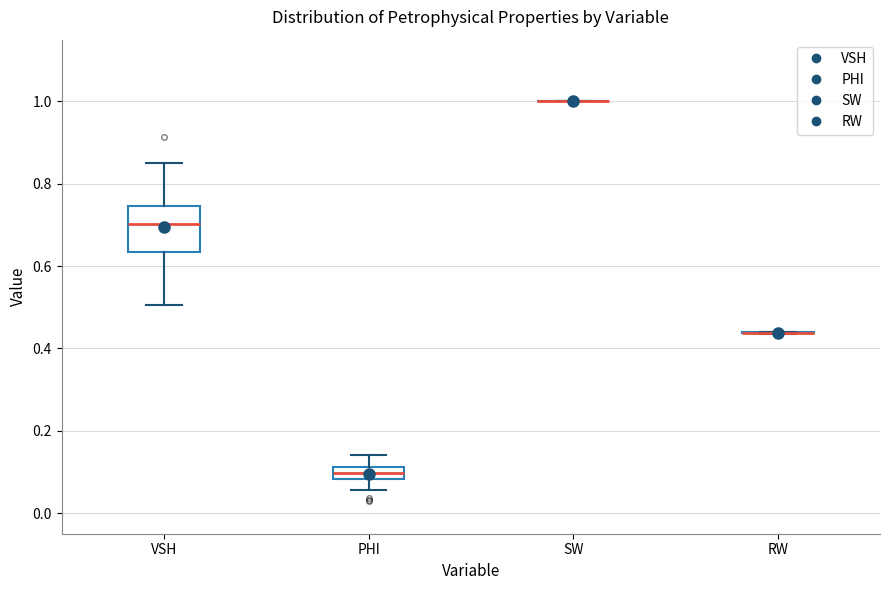

Comparing the boxes themselves (not the whiskers), which one is the tallest?

VSH